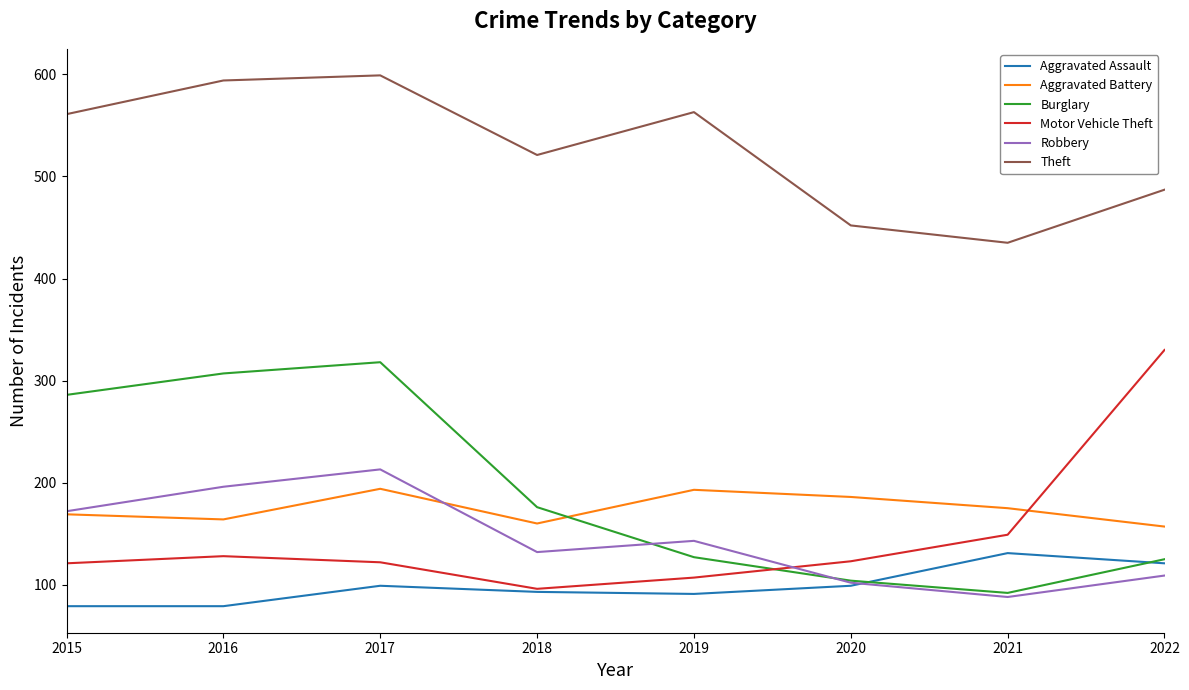

What are all the series names shown in the legend?

Aggravated Assault, Aggravated Battery, Burglary, Motor Vehicle Theft, Robbery, Theft